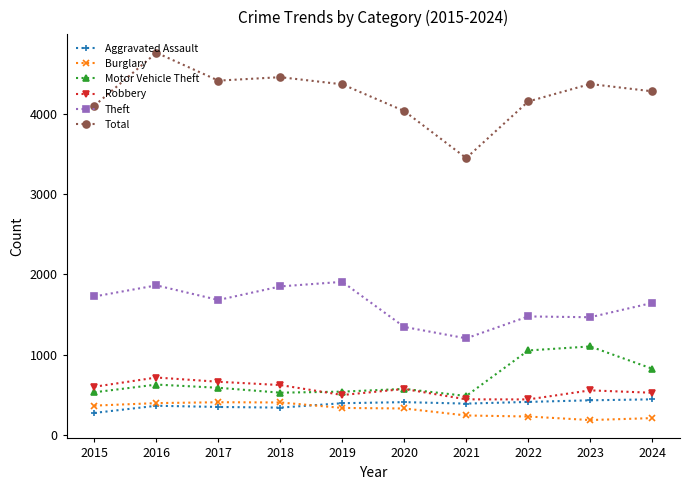

True or false: Burglary and Motor Vehicle Theft cross at least once.

False